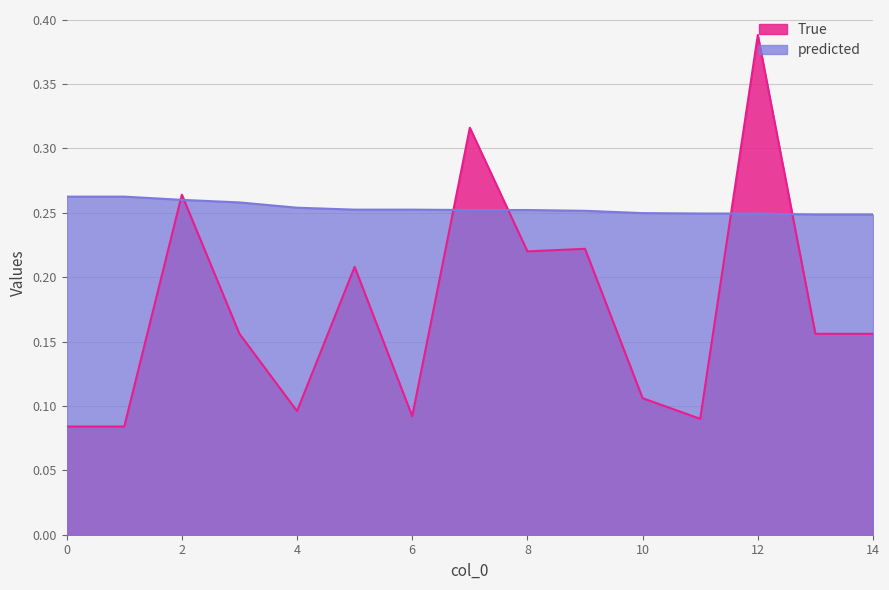

What is the difference between the maximum and minimum values in the True series?

0.3